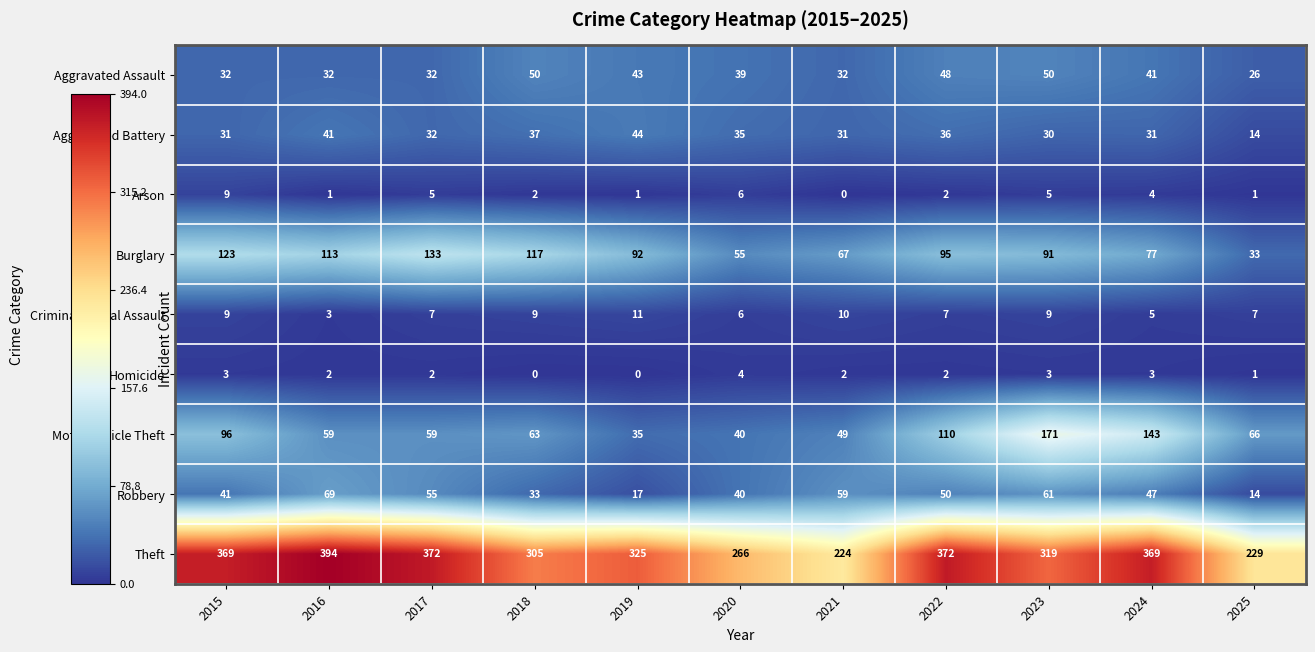

At 2024, list the series in order from largest to smallest.

Theft, Motor Vehicle Theft, Burglary, Robbery, Aggravated Assault, Aggravated Battery, Criminal Sexual Assault, Arson, Homicide